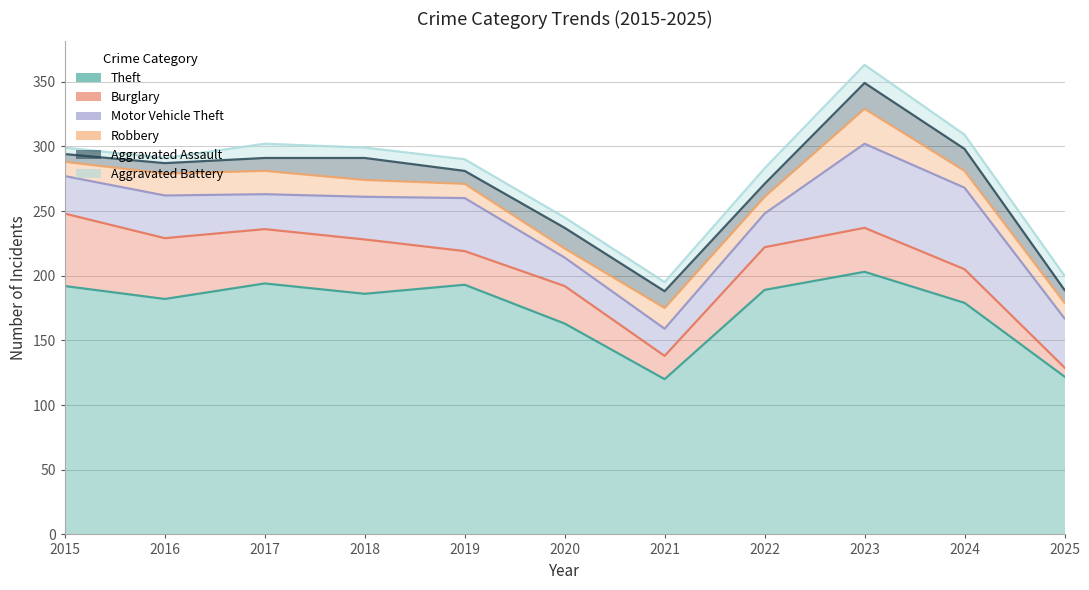

What is the average value of the Aggravated Battery series?

9